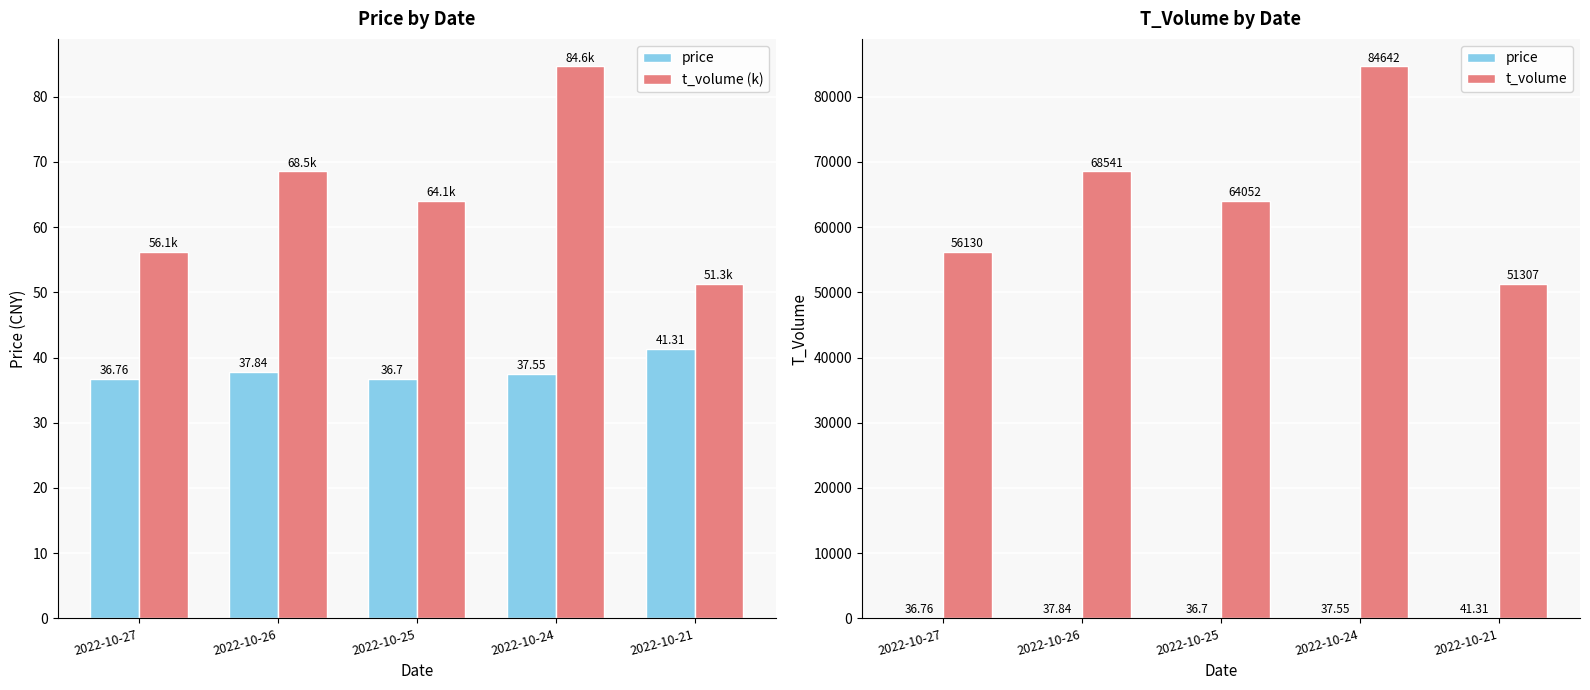

Reading left to right, transcribe all the data shown in this chart.

price: 2022-10-27=36.8	2022-10-26=37.8	2022-10-25=36.7	2022-10-24=37.5	2022-10-21=41.3
t_volume (k): 2022-10-27=56.1	2022-10-26=68.5	2022-10-25=64.1	2022-10-24=84.6	2022-10-21=51.3
t_volume: 2022-10-27=56130.0	2022-10-26=68541.0	2022-10-25=64052.0	2022-10-24=84642.0	2022-10-21=51307.0